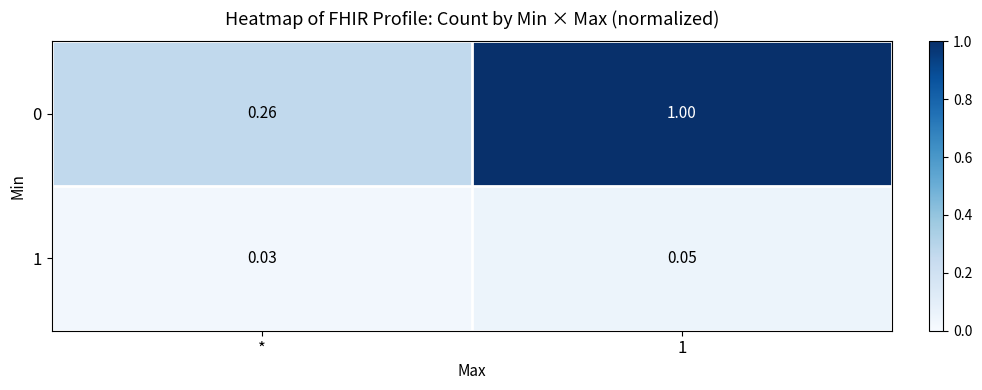

Which category has the lowest value across all series?

*